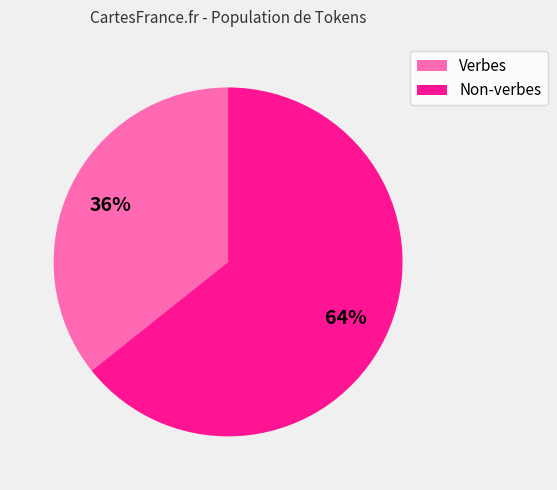

Is there any slice that represents more than half of the pie?

Yes